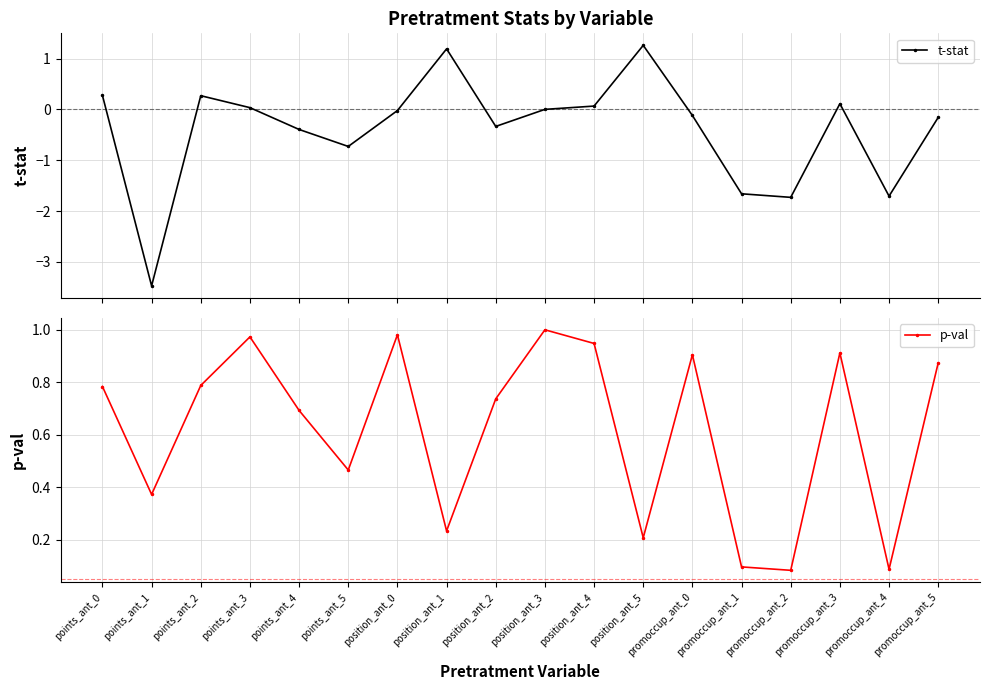

True or false: p-val and t-stat intersect in this chart.

True